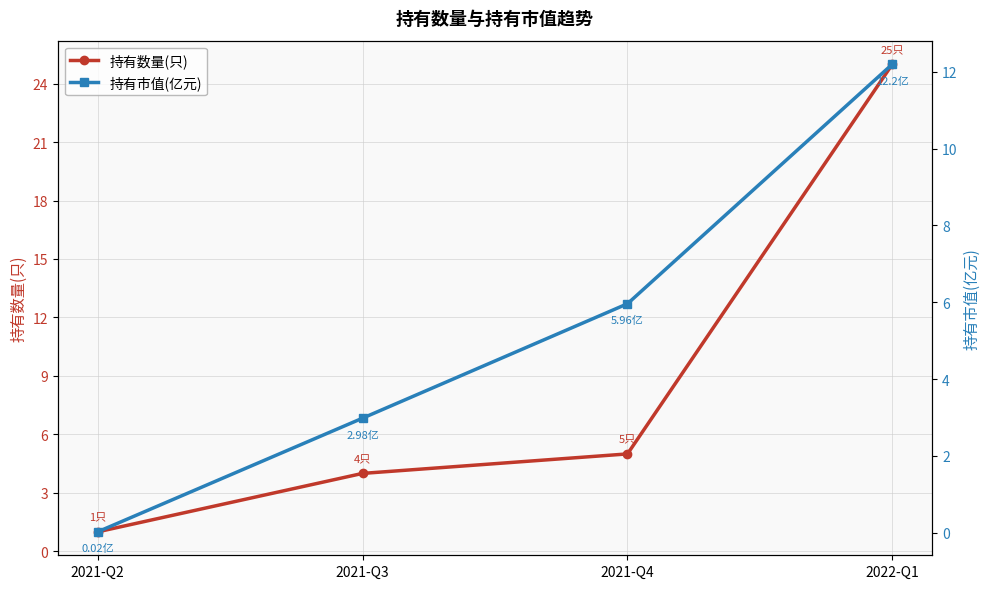

What is the maximum value shown in the chart?

25.0